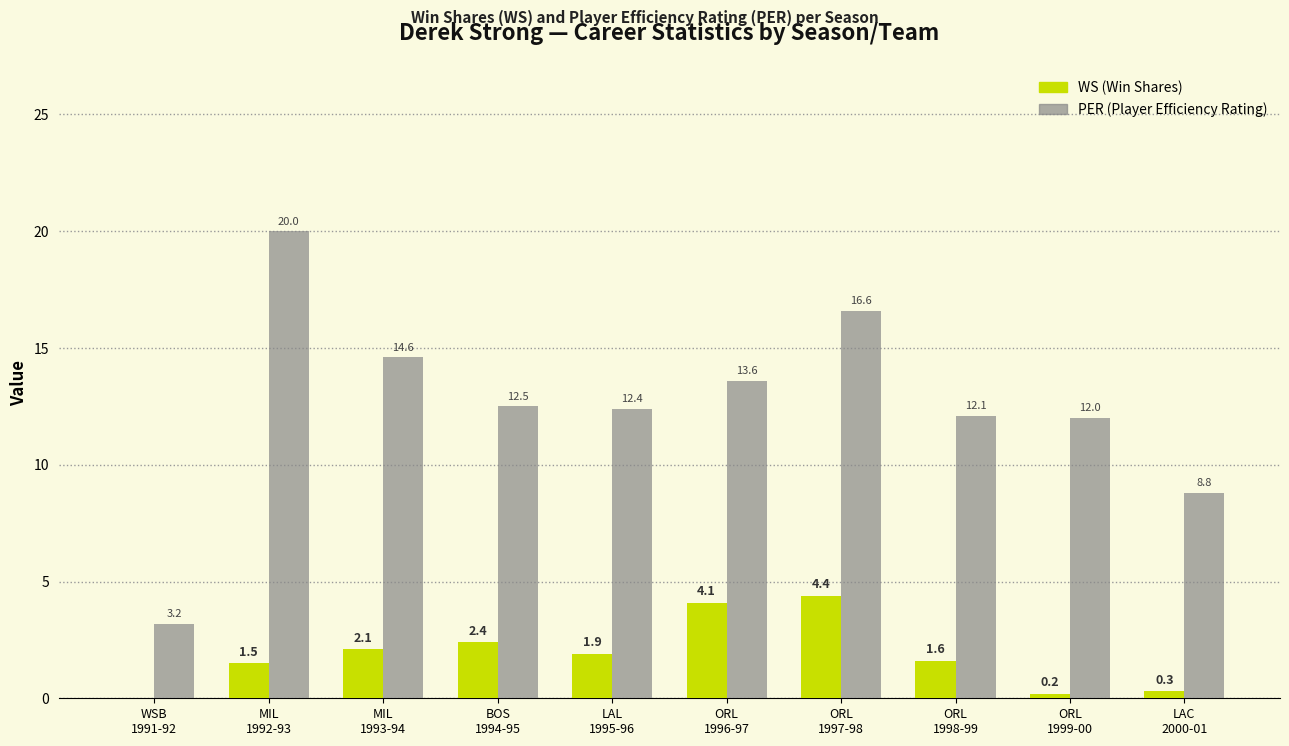

What is the sum of all WS (Win Shares) values?

18.5